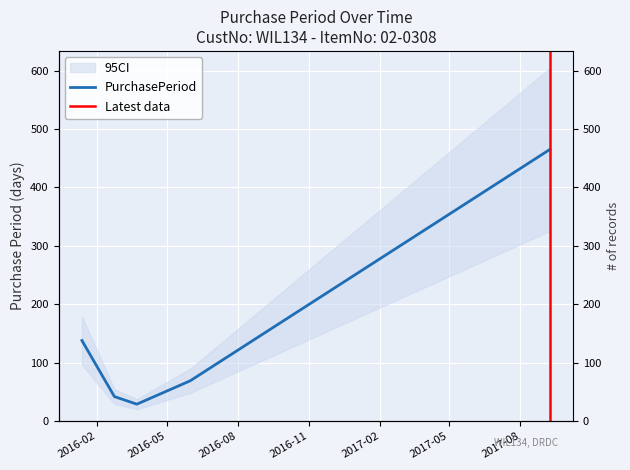

Which category has the lowest value across all series?

2016-03-23